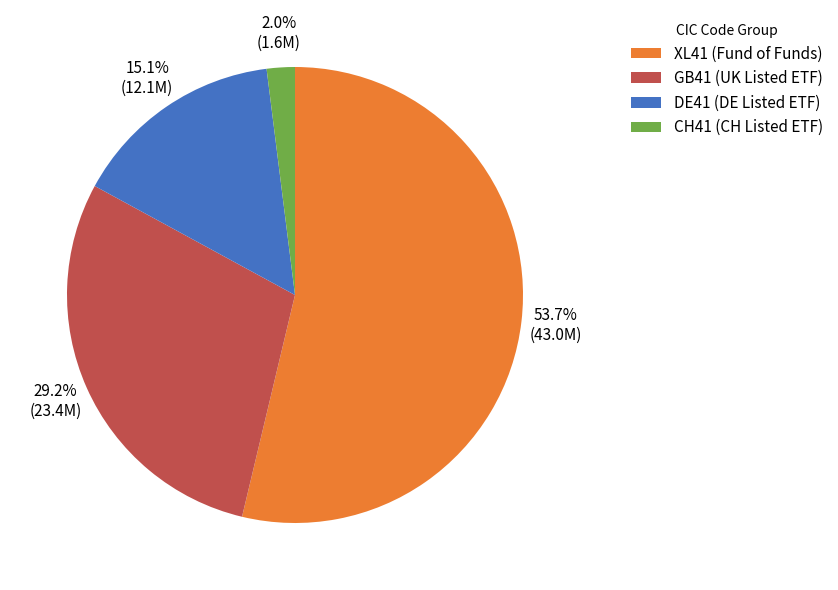

Which slice is the smallest?

CH41 (CH Listed ETF)